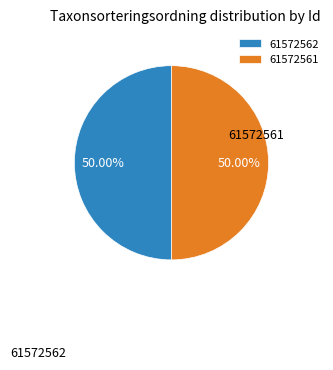

To the nearest percent, what percentage of the pie is 61572561?

50%